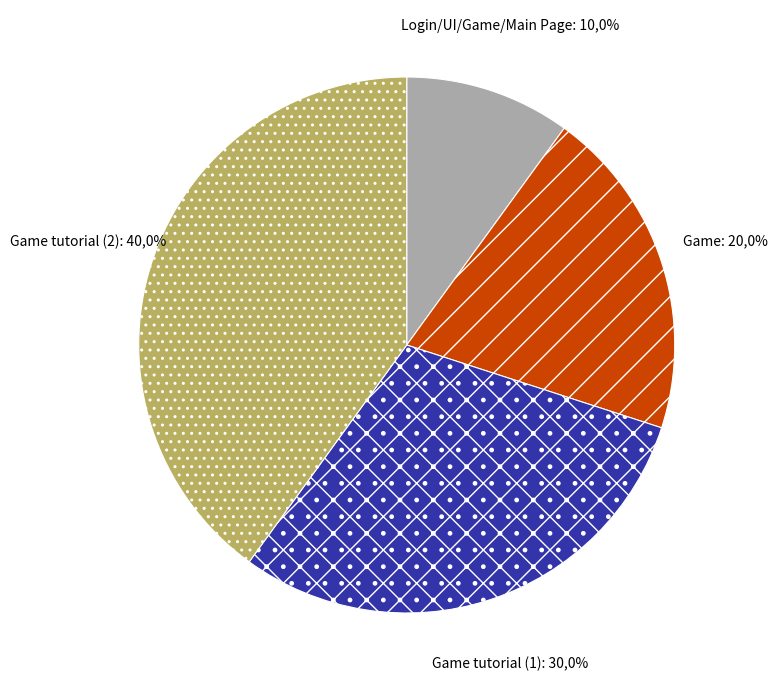

Is Game the majority of the pie?

No